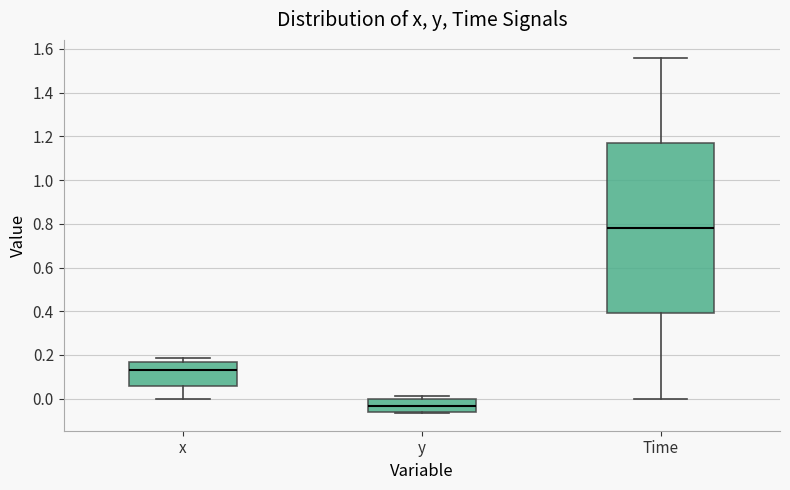

Which box's median line is the lowest?

y